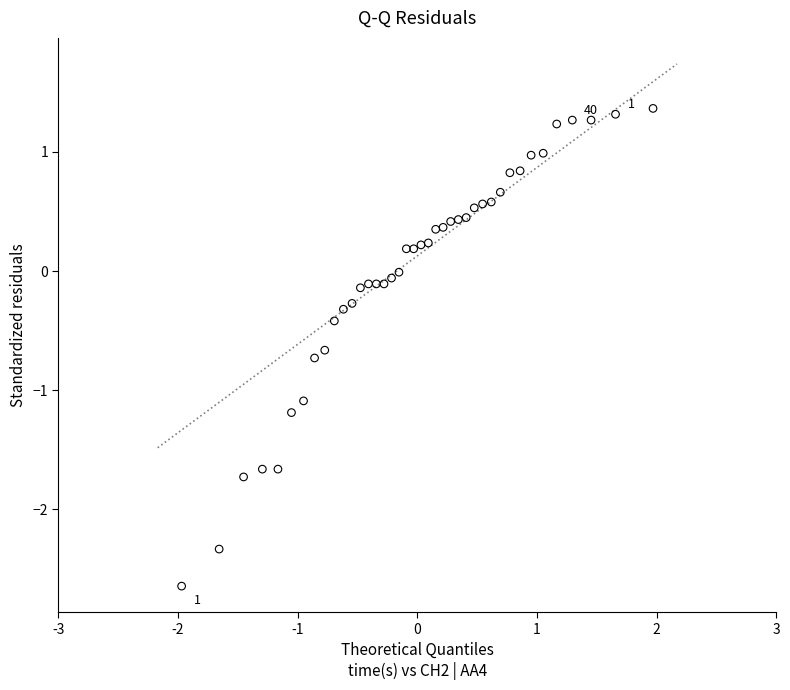

What is the range of Y values (max minus min)?

4.0